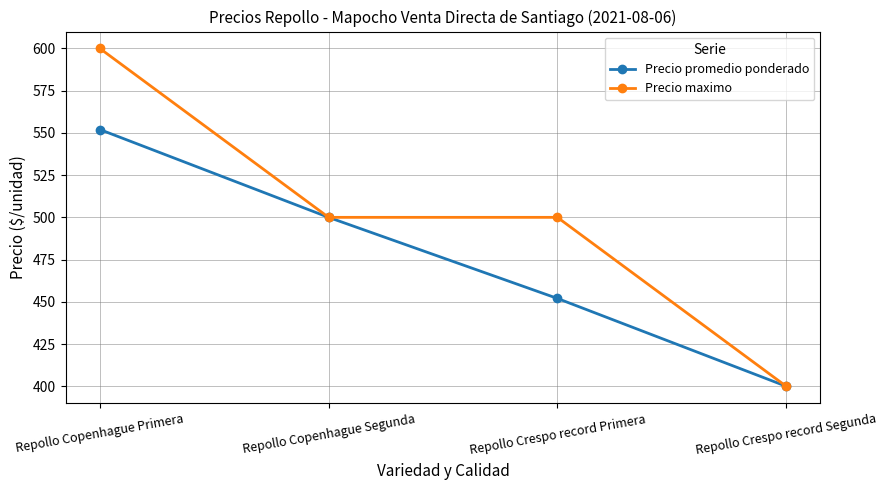

At how many categories does at least one series exceed 561?

1